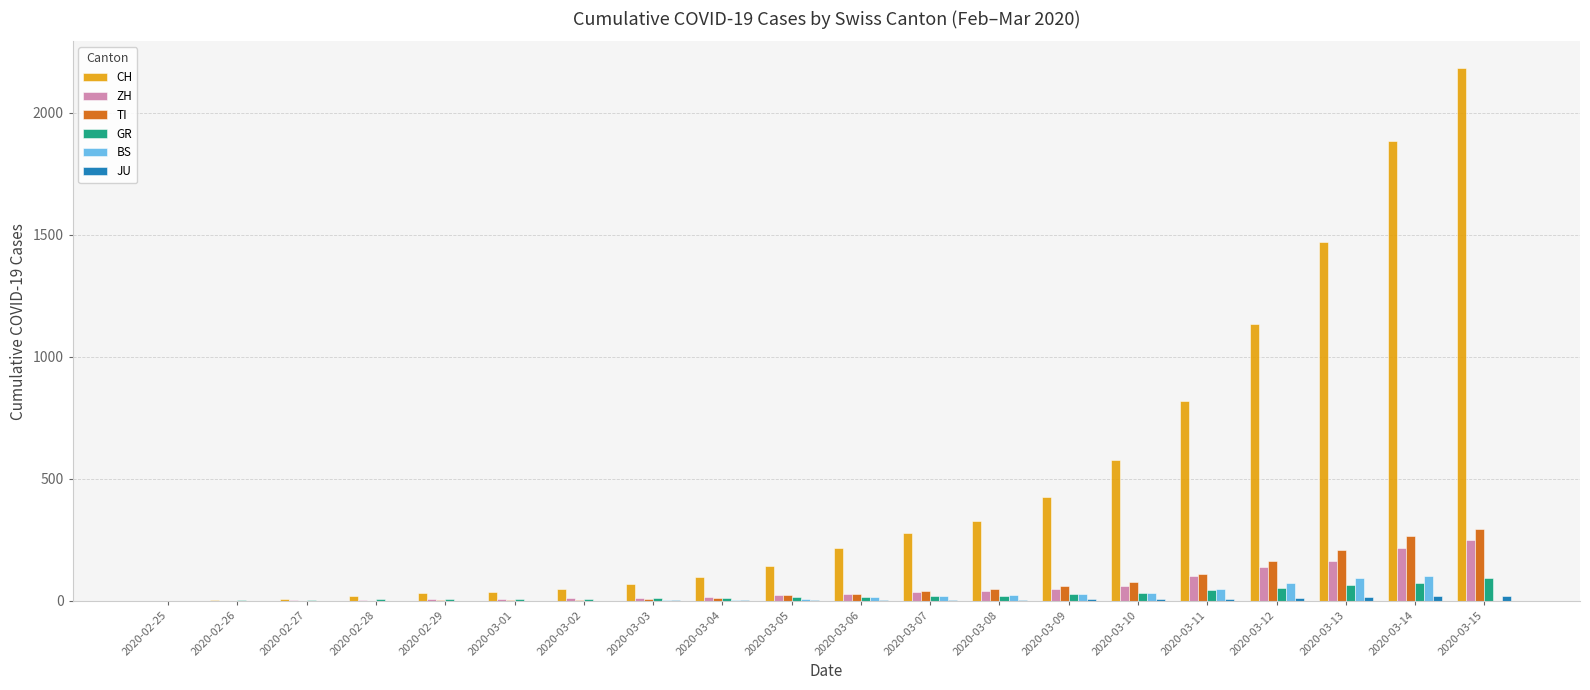

Between 2020-03-10 and 2020-03-13, which series saw the biggest shift?

CH